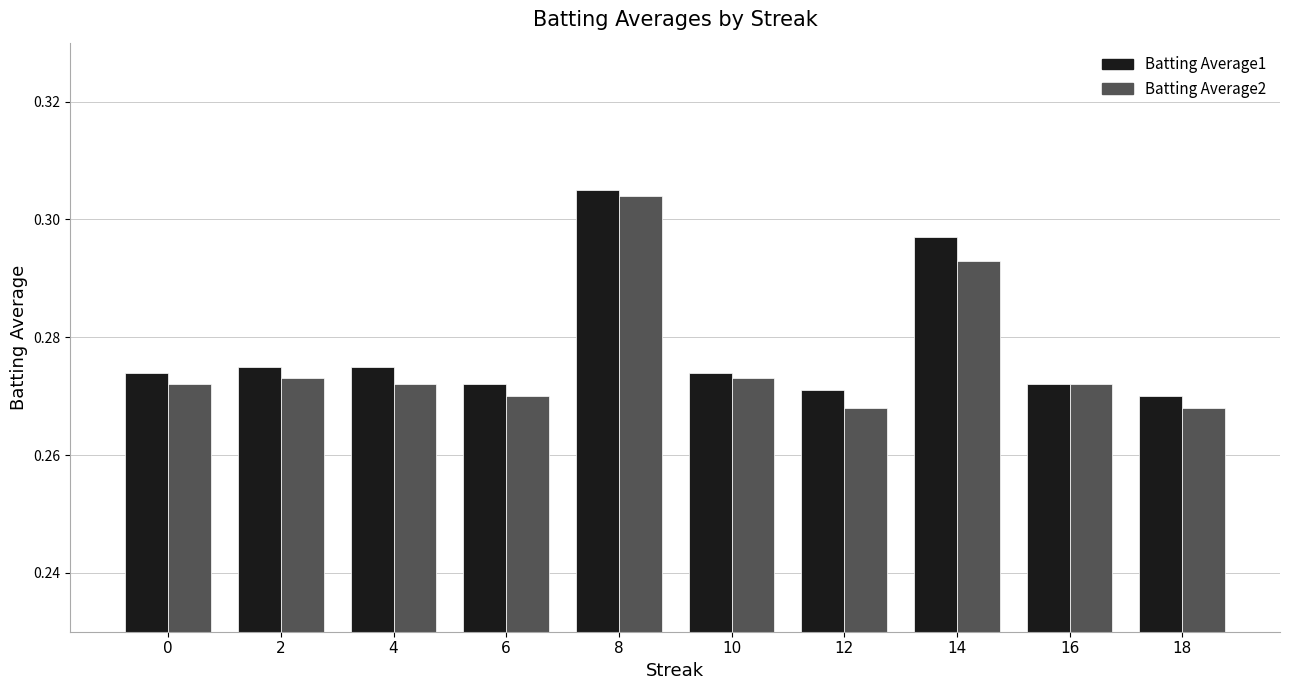

What is the sum of all Batting Average2 values?

2.8